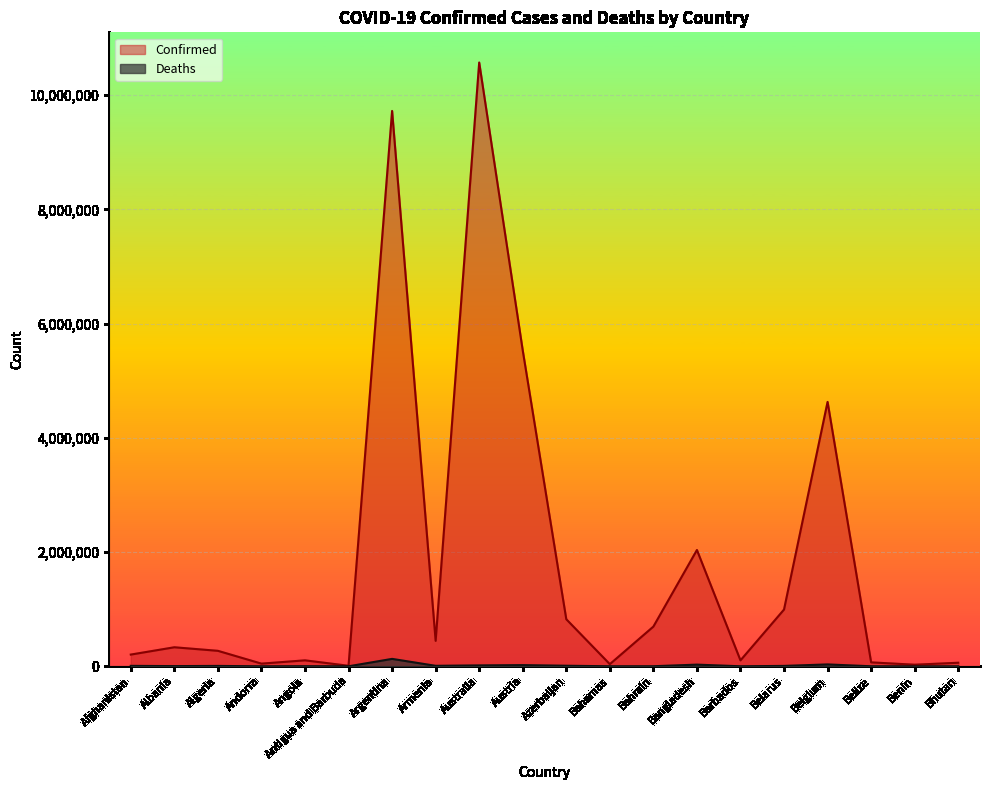

What is the highest value of the Deaths series?

130017